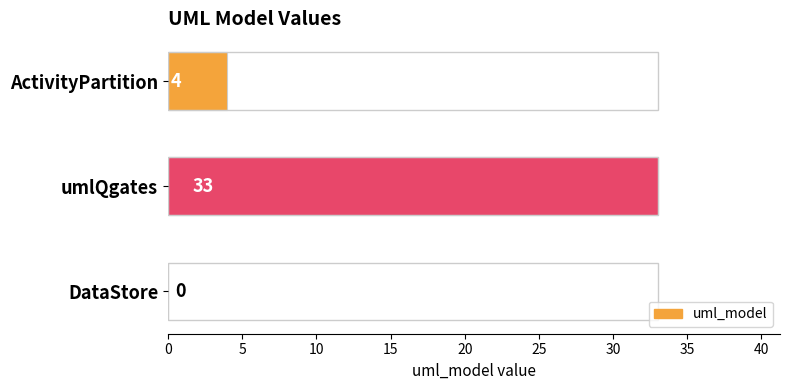

Is it true that the value at ActivityPartition is 4?

True